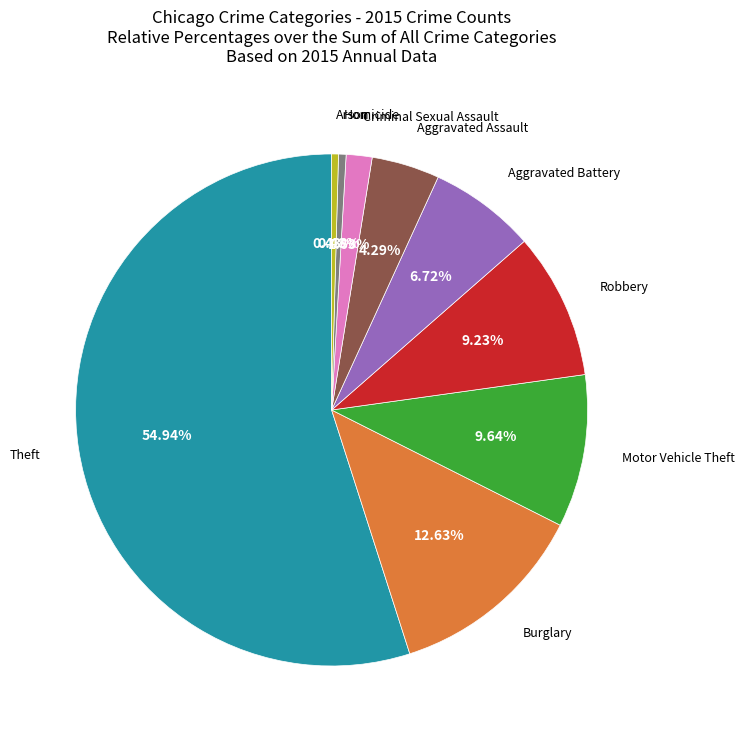

Does any single category account for the majority?

Yes